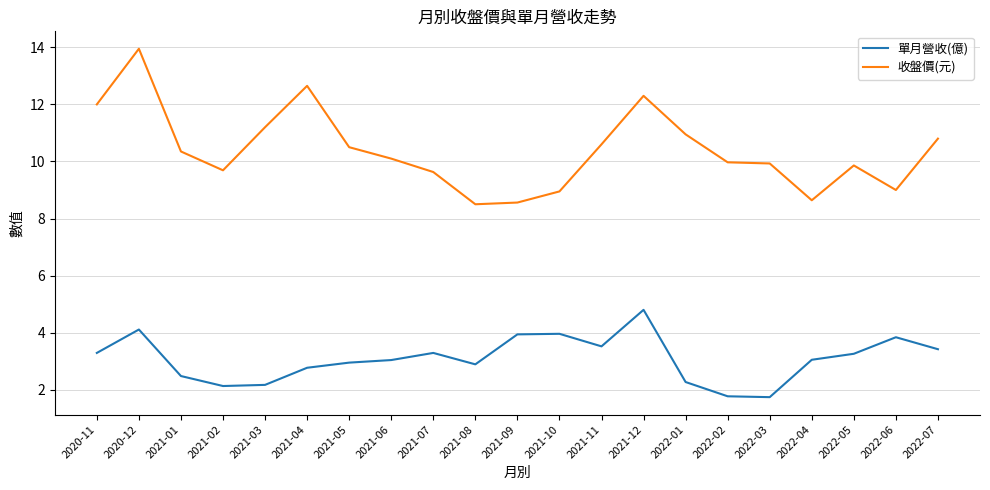

Rank the series by their maximum value, from lowest to highest.

單月營收(億), 收盤價(元)